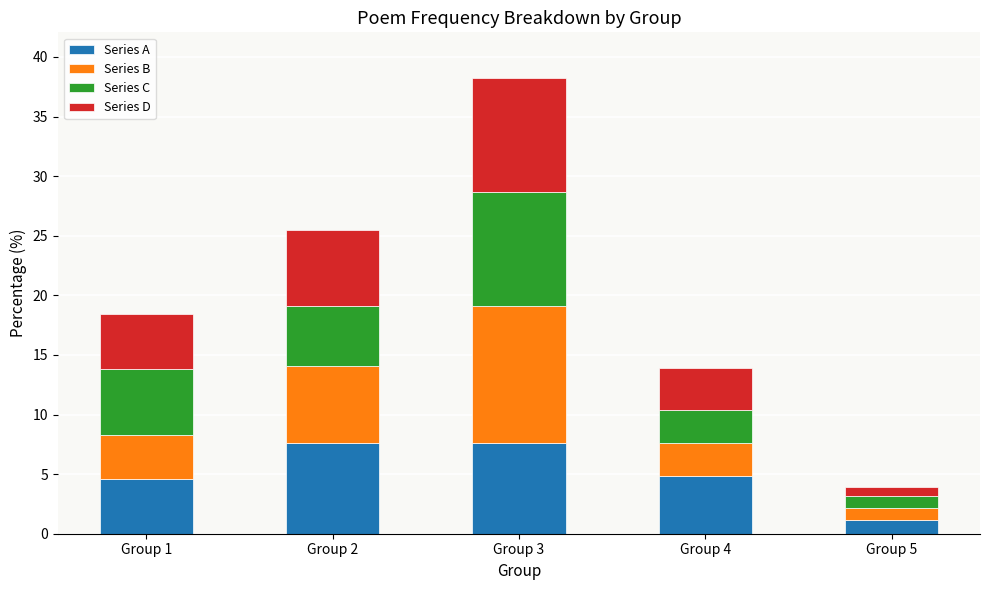

The value of Series A at Group 2 is 13.1. True or false?

False